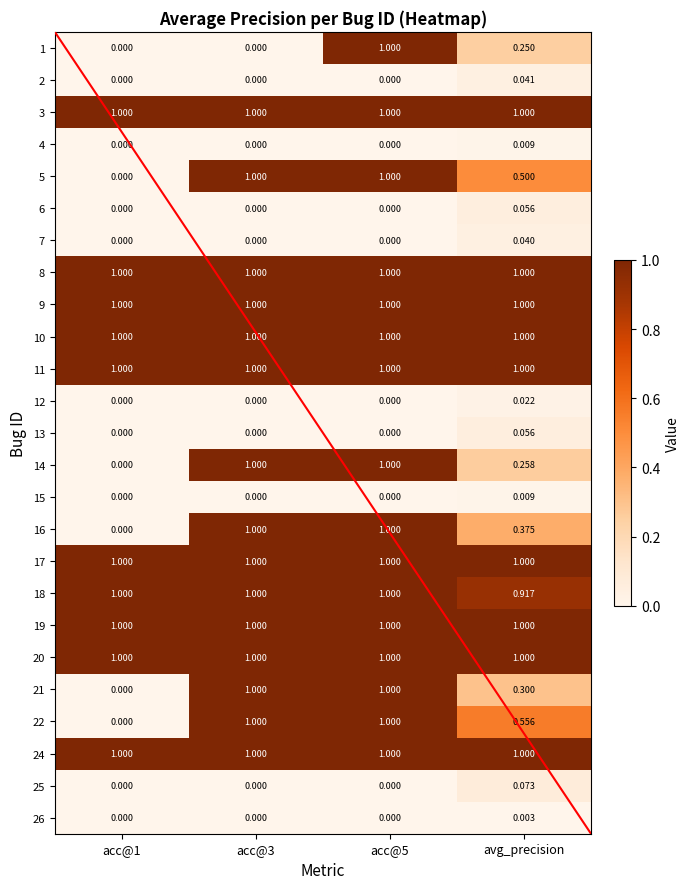

What is the greatest value displayed?

1.0